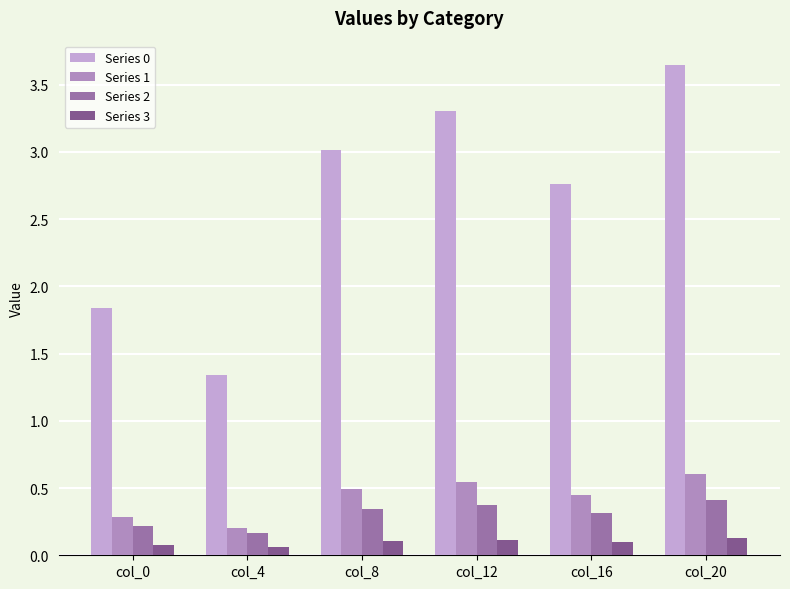

The Series 0 series shows 1.0 at col_12. True or false?

False